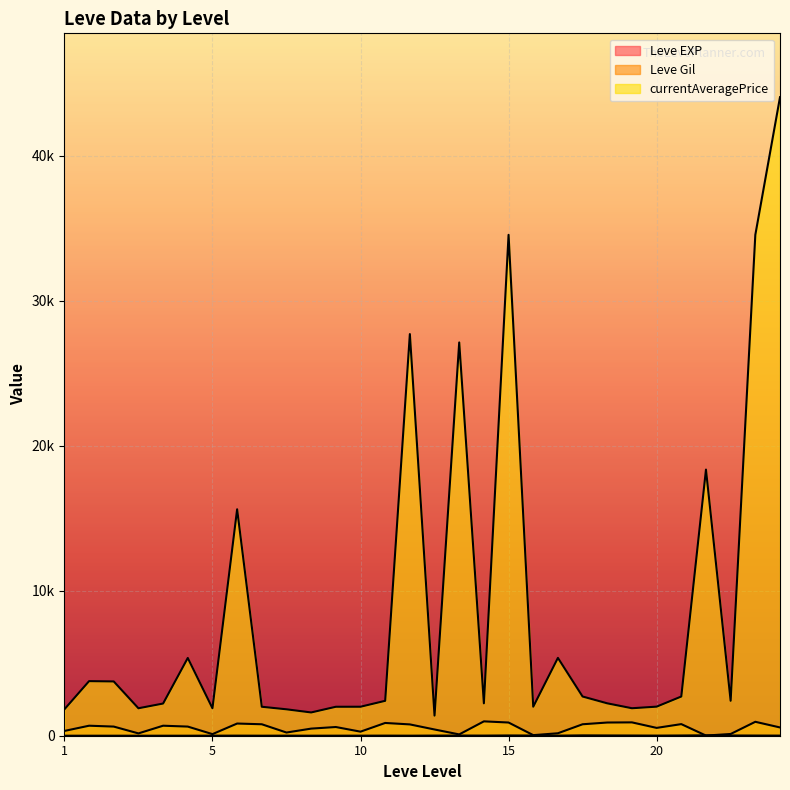

The Leve Gil series shows 490 at 5. True or false?

True